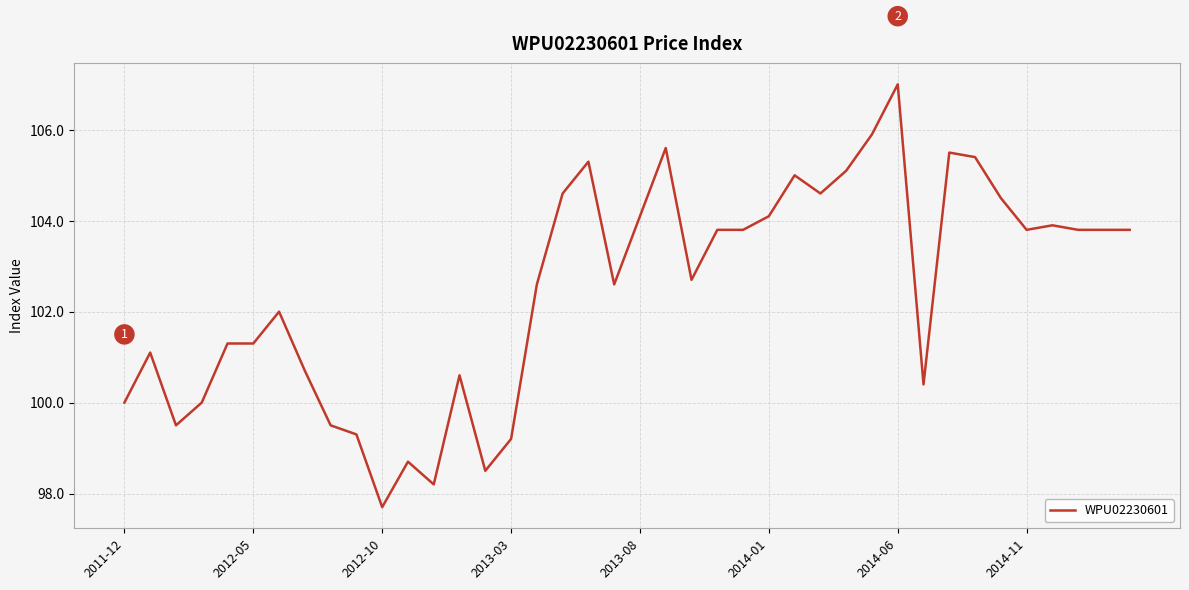

What is the difference between the maximum and minimum values?

9.3